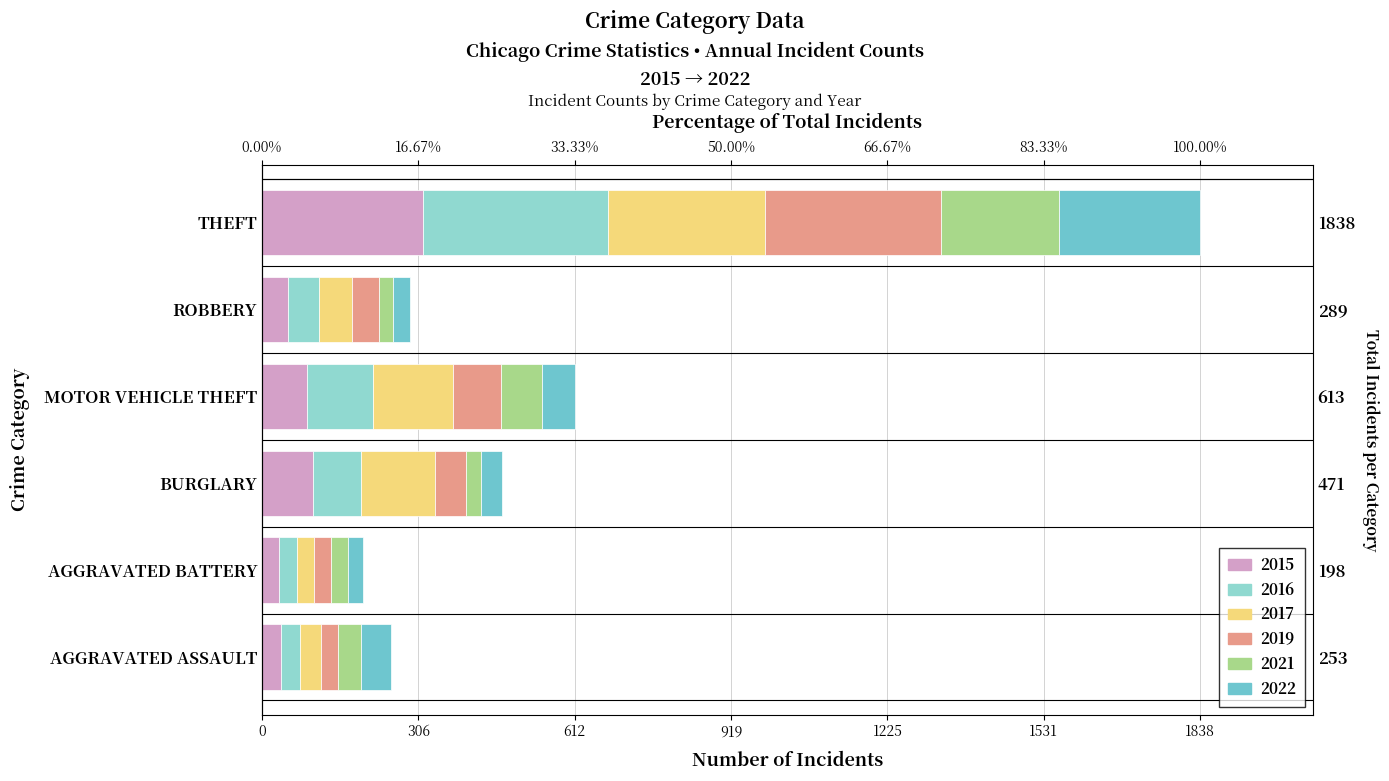

Reading left to right, extract all data points from this chart.

2015: 38	33	100	89	50	315
2016: 37	35	94	129	62	362
2017: 41	33	144	157	64	309
2019: 32	35	62	93	54	344
2021: 45	33	30	80	27	231
2022: 60	29	41	65	32	277